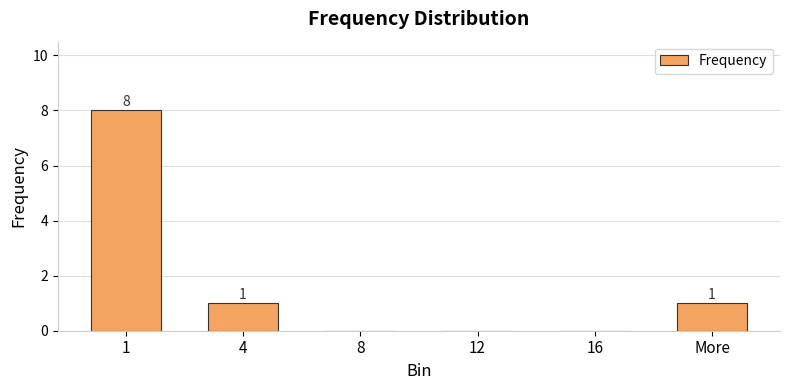

The value at 12 is 4. True or false?

False